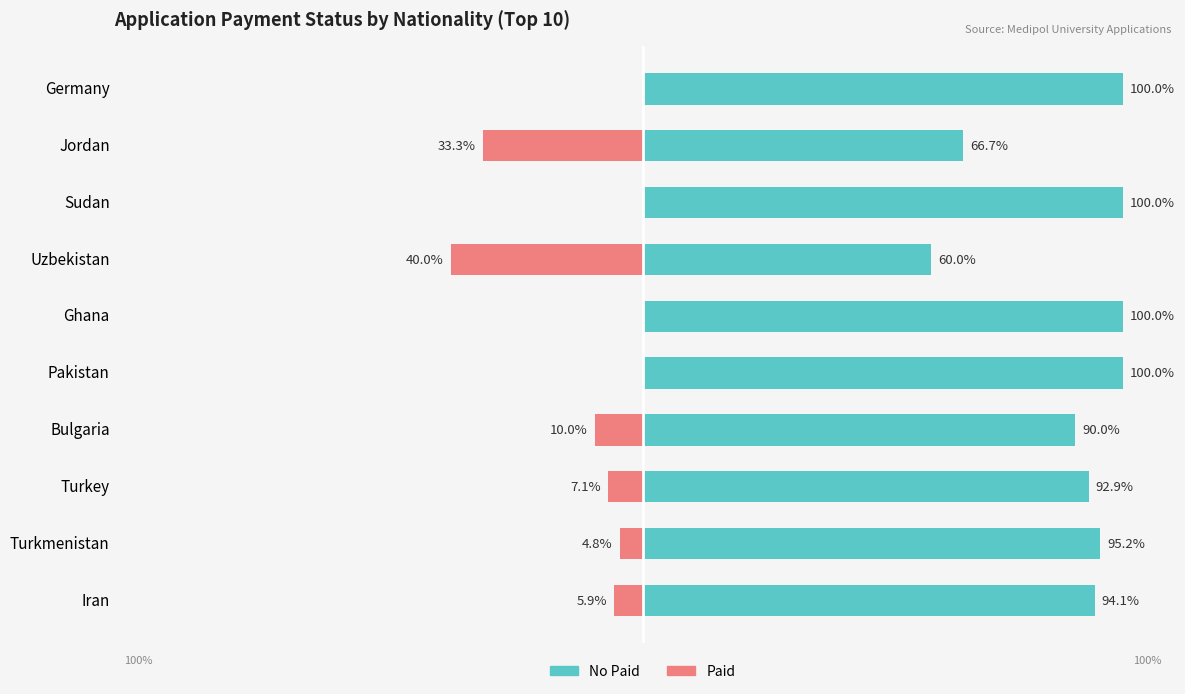

Which series has the largest range (max minus min)?

No Paid